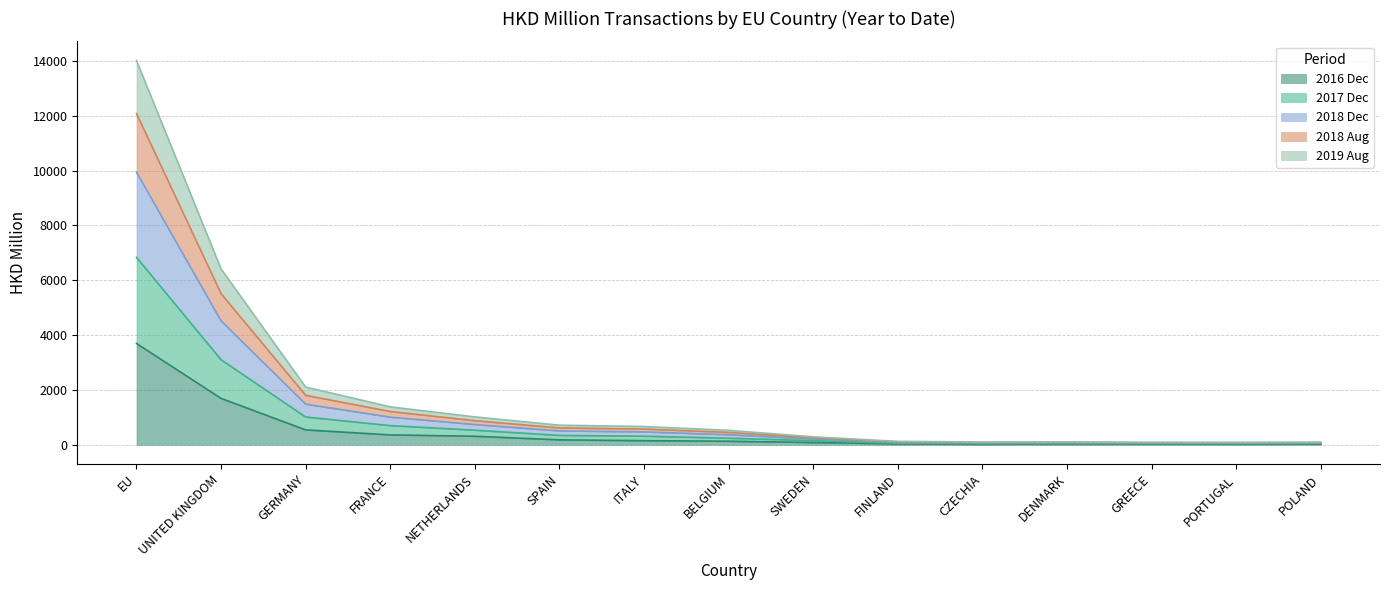

What is the total value across all series at UNITED KINGDOM?

6413.9